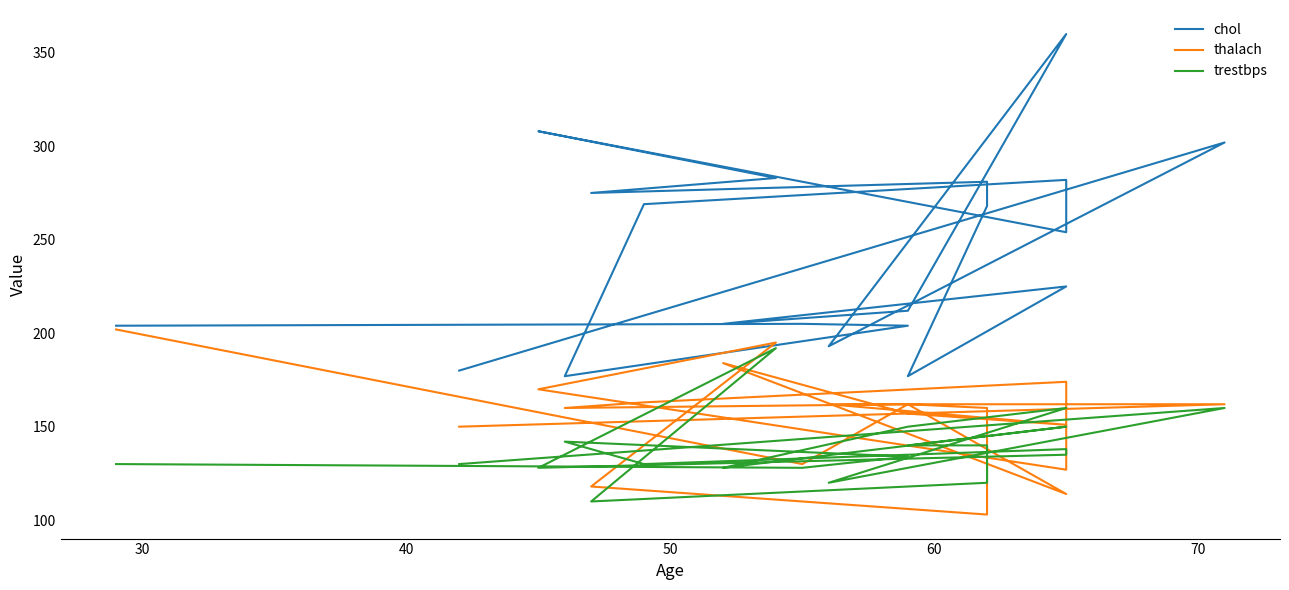

True or false: chol and trestbps cross at least once.

False